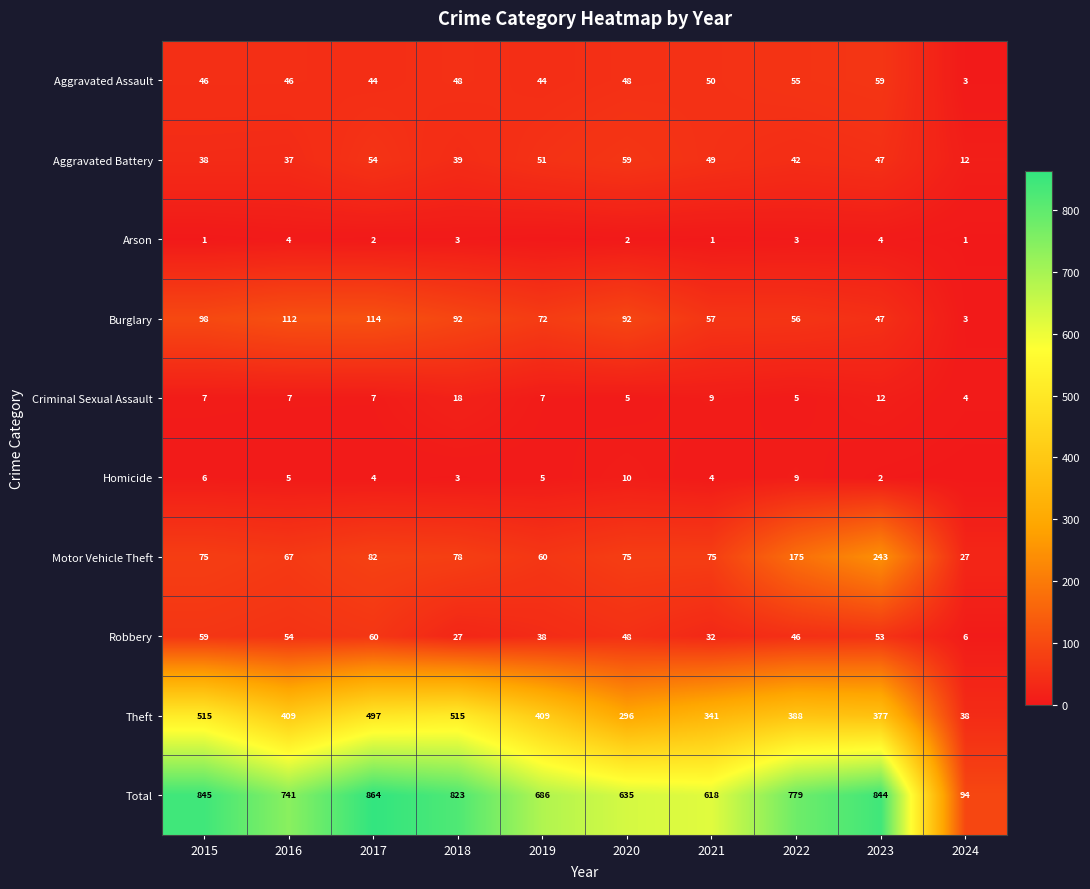

Which has a higher value, 2016 or 2021?

2021